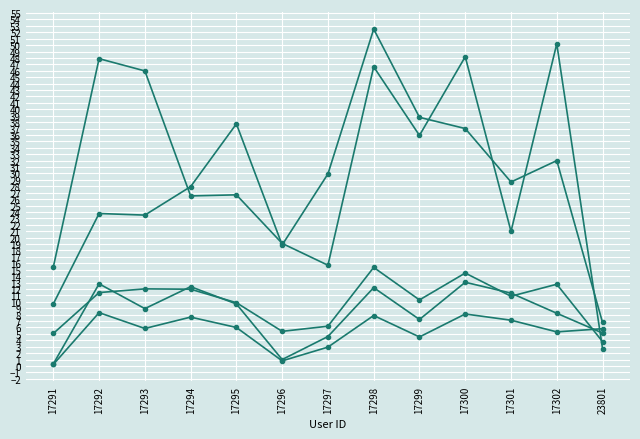

Count the number of data series in this chart.

5